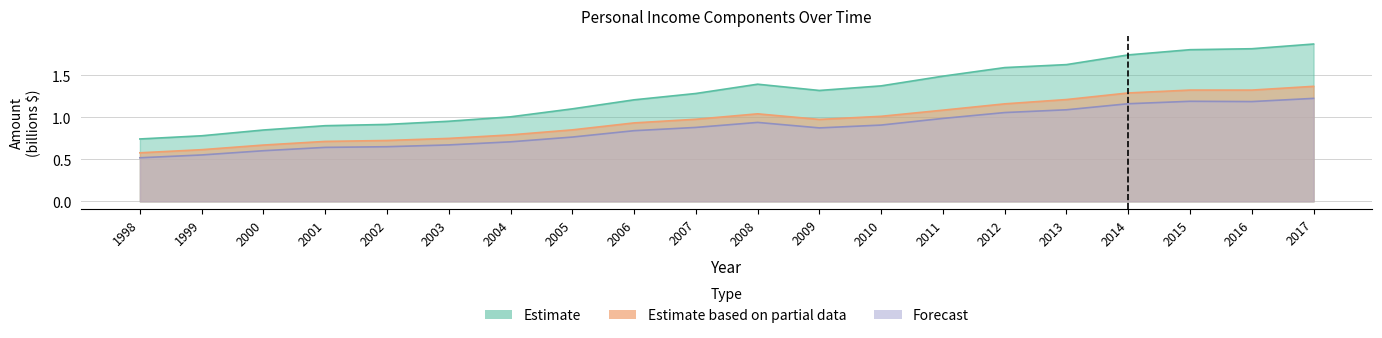

What is the average value of the Estimate based on partial data series?

1.0